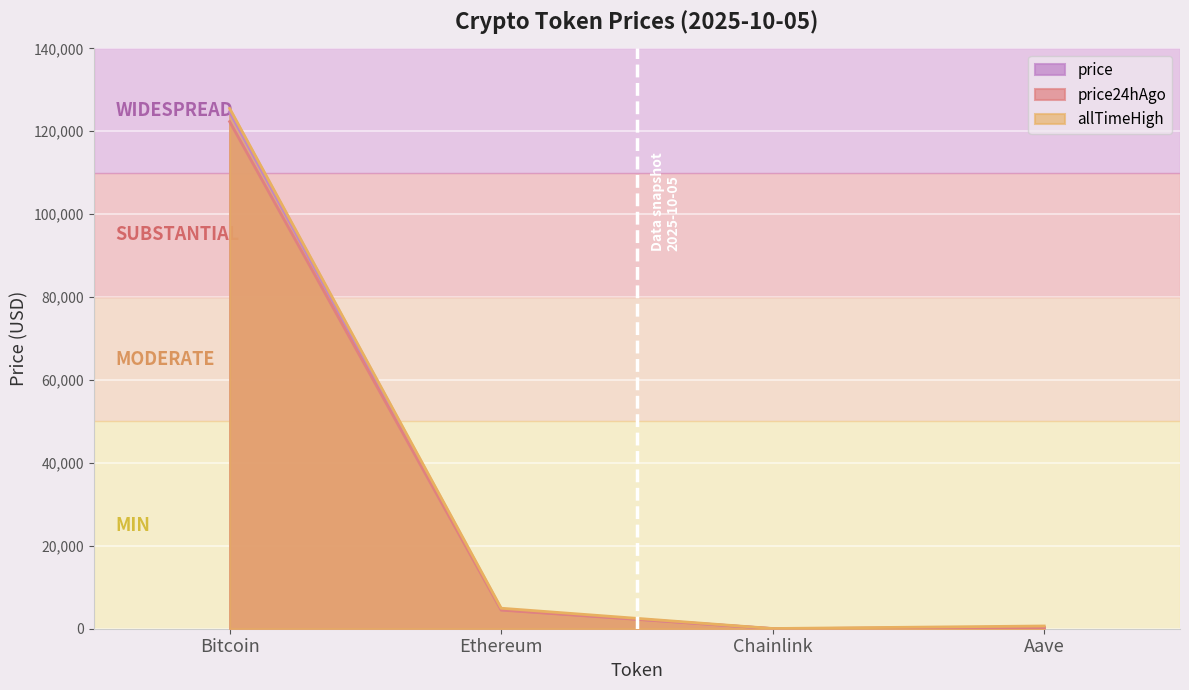

Is it true that price24hAgo equals 2503.0 at Ethereum?

False